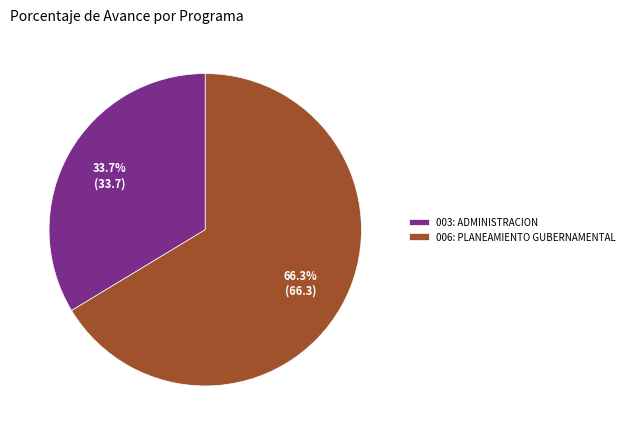

To the nearest percent, what is the average slice percentage?

50%